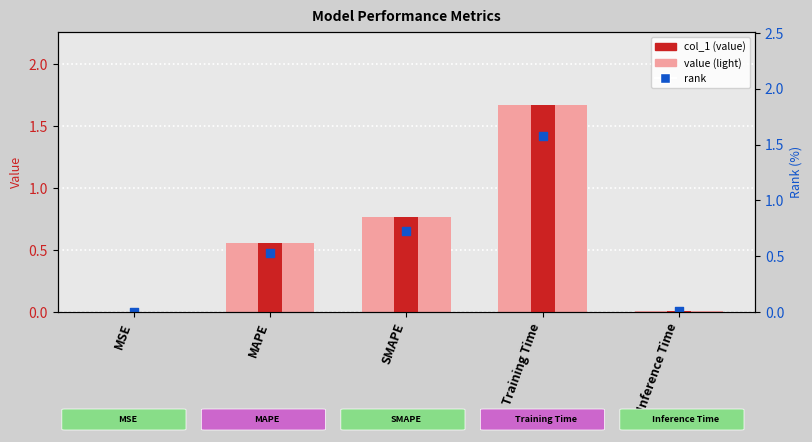

Which series reaches the maximum Y coordinate?

value